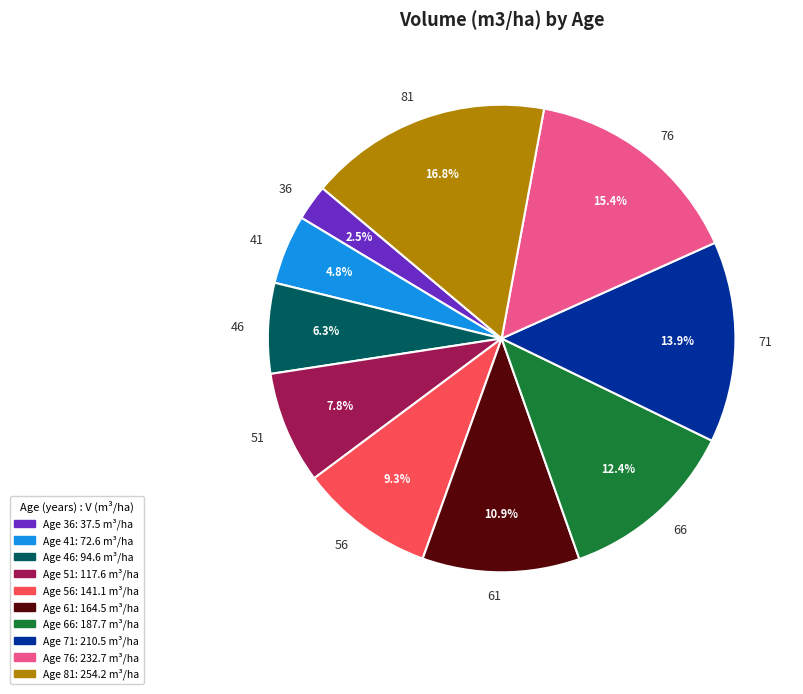

Between 36 and 66, which is larger?

66